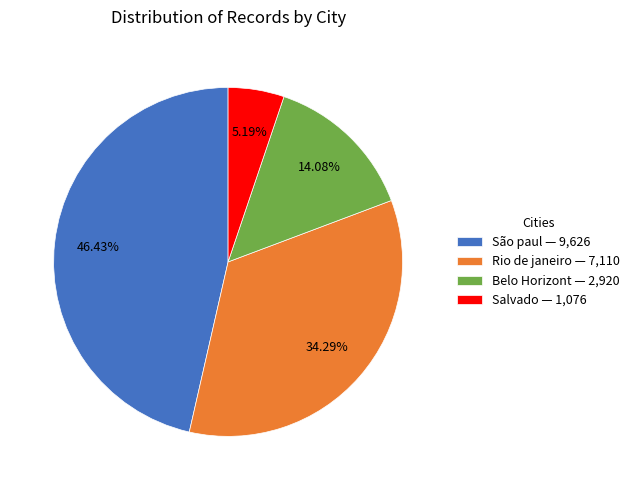

To the nearest percent, what portion does Belo Horizont represent?

14%